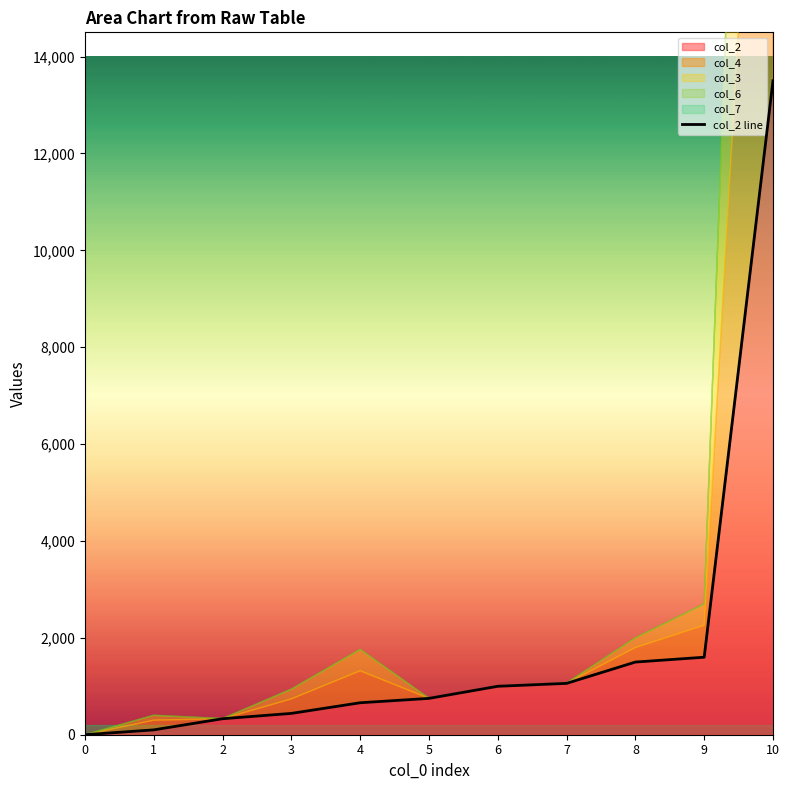

What is the value of the 7th point from the left?

1000